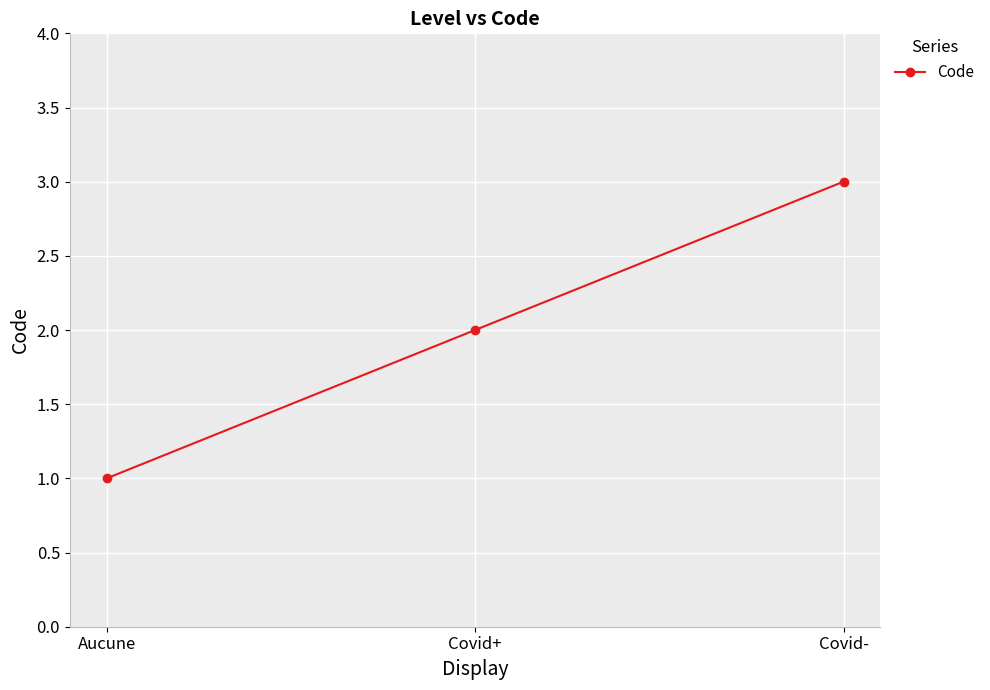

True or false: the data shows 3 at Covid-.

True